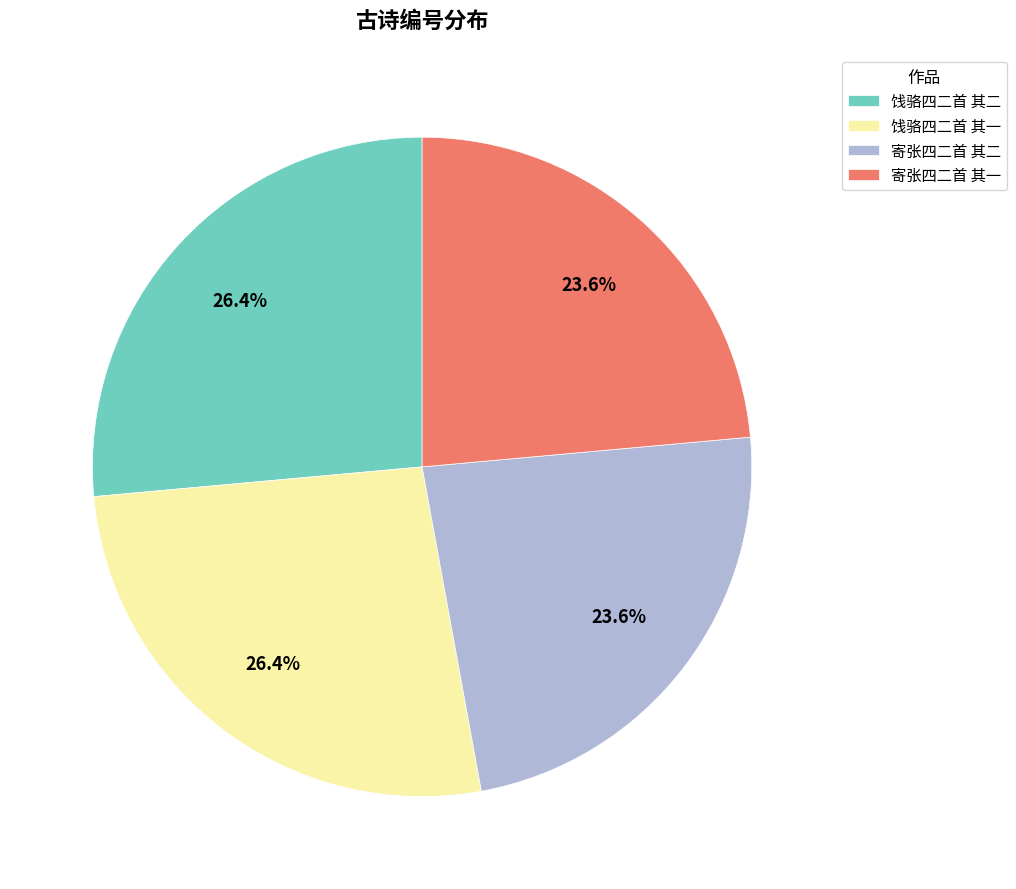

To the nearest percent, what is the average slice percentage?

25%